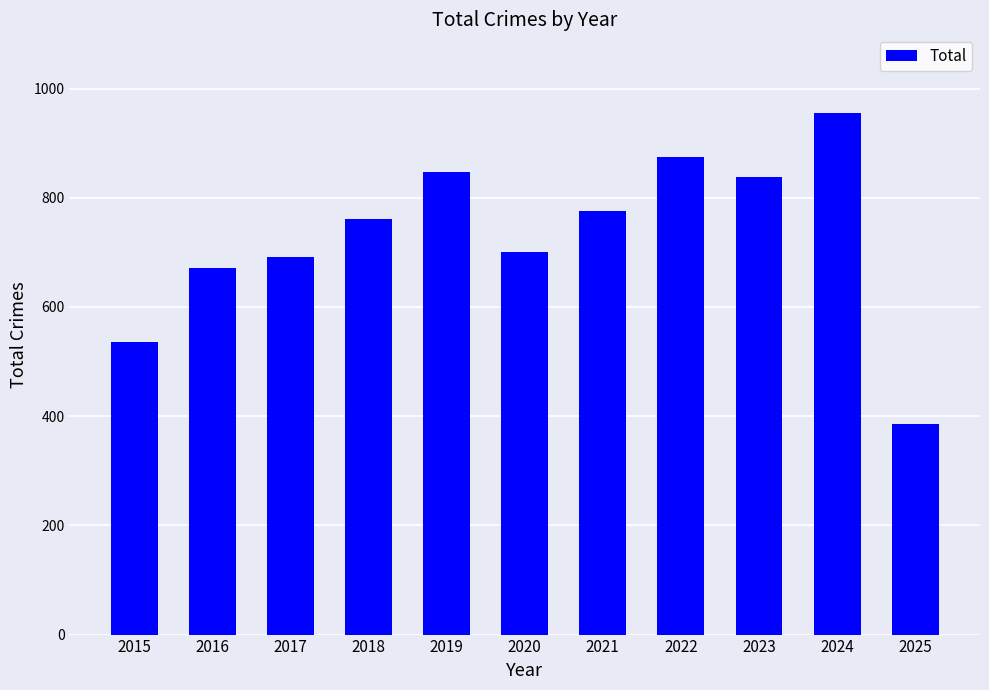

The chart shows a value of 385 at 2025. True or false?

True